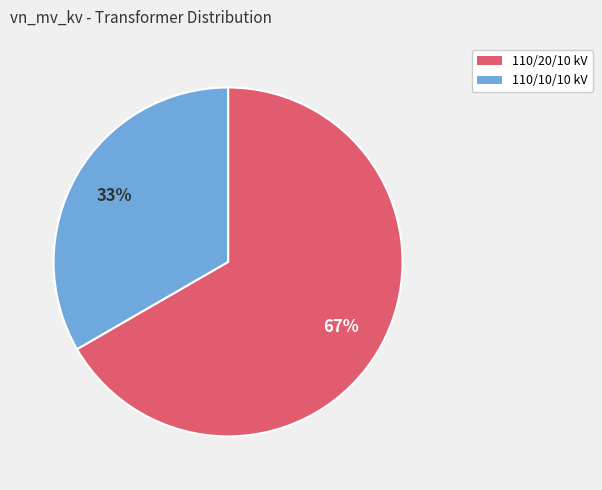

Is there any slice that represents more than half of the pie?

Yes